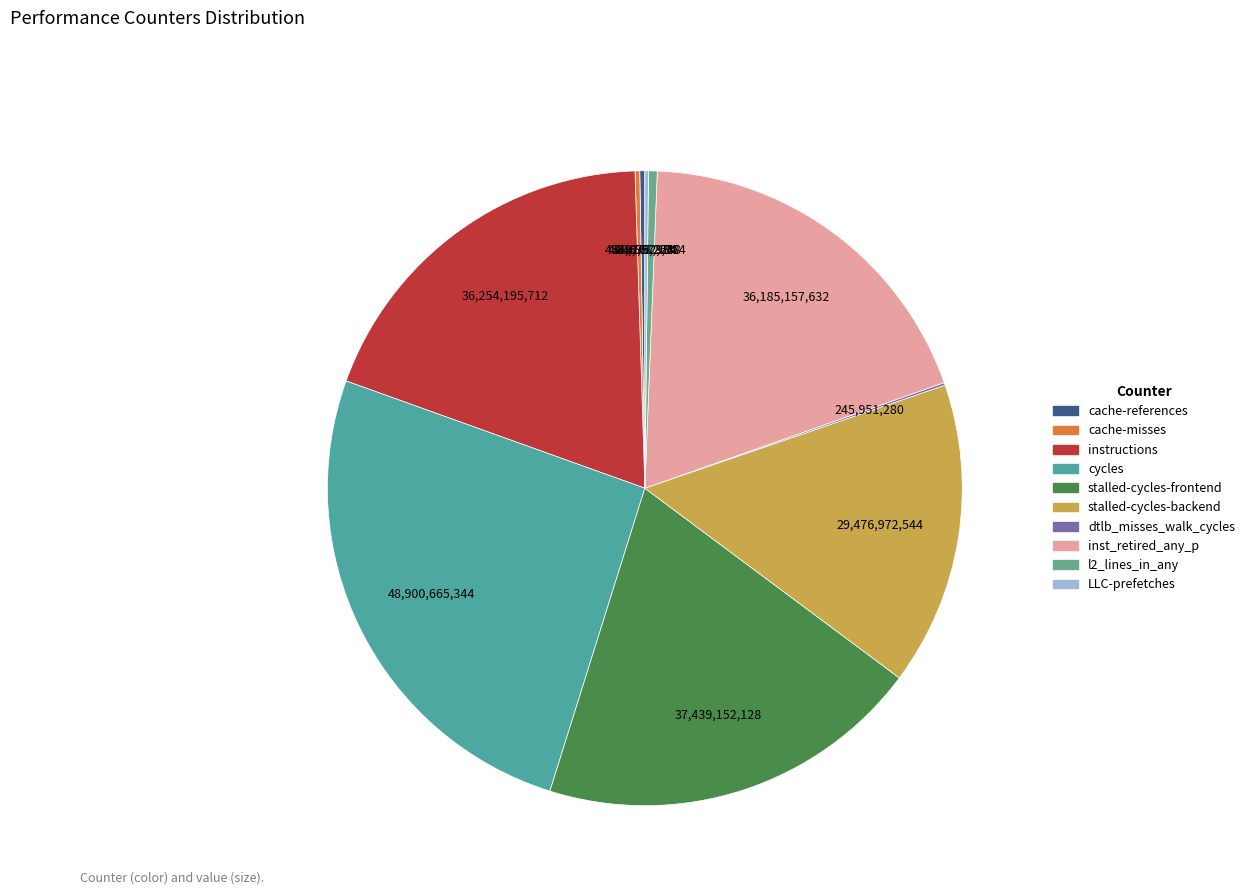

Which category has the biggest portion of the pie?

cycles